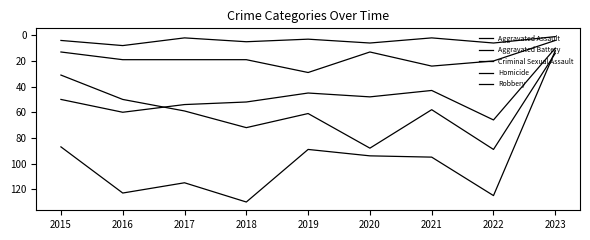

True or false: Robbery and Homicide cross at least once.

False